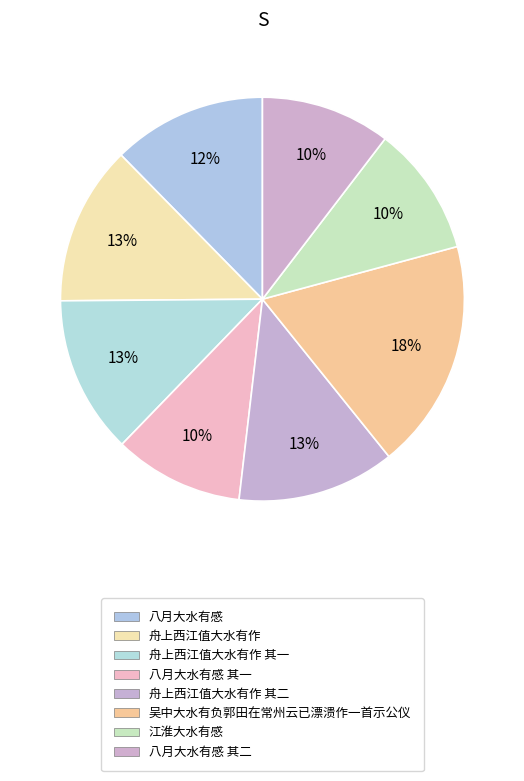

Count the number of slices in the pie.

8